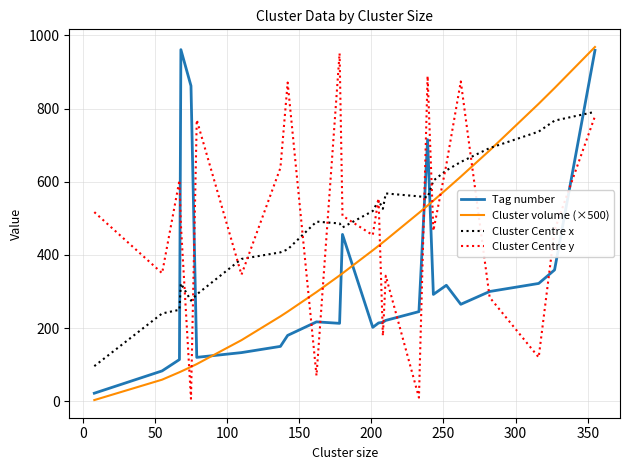

What is the greatest value displayed?

968.2